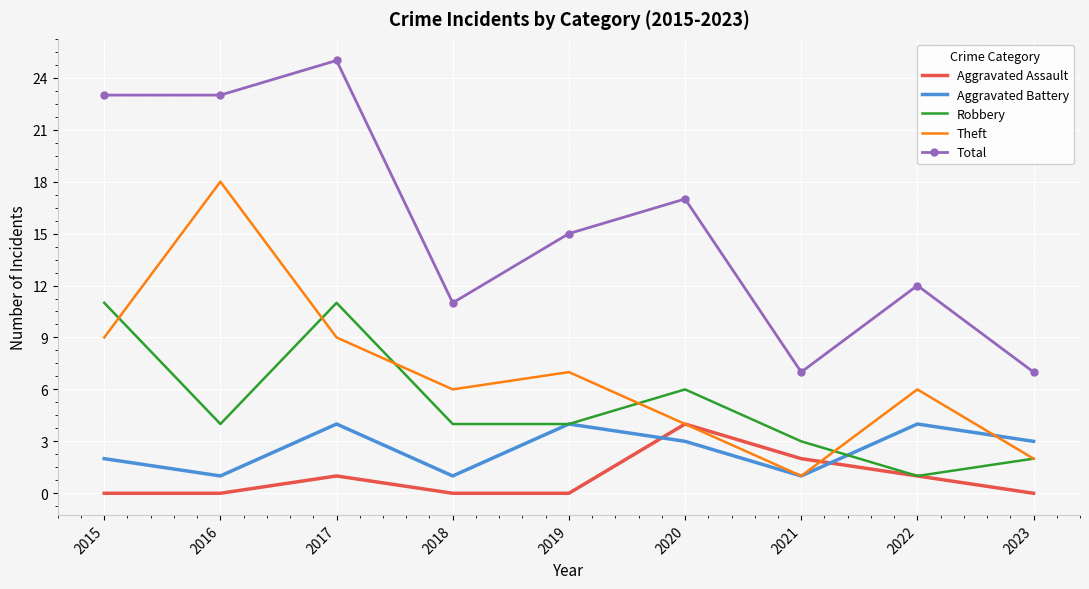

The value of Aggravated Assault at 2023 is 2. True or false?

False